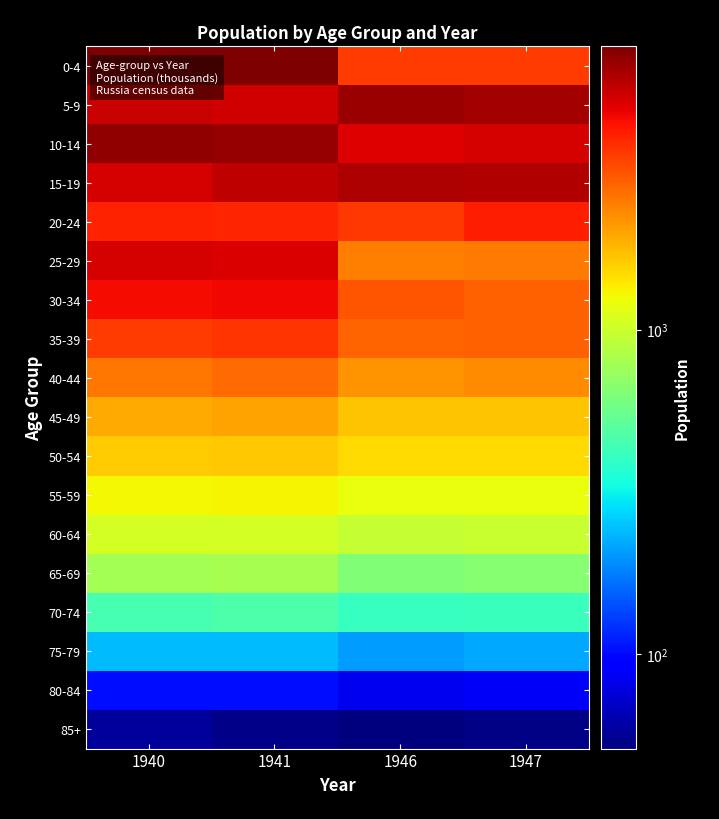

Which label corresponds to the largest value in the chart?

1941